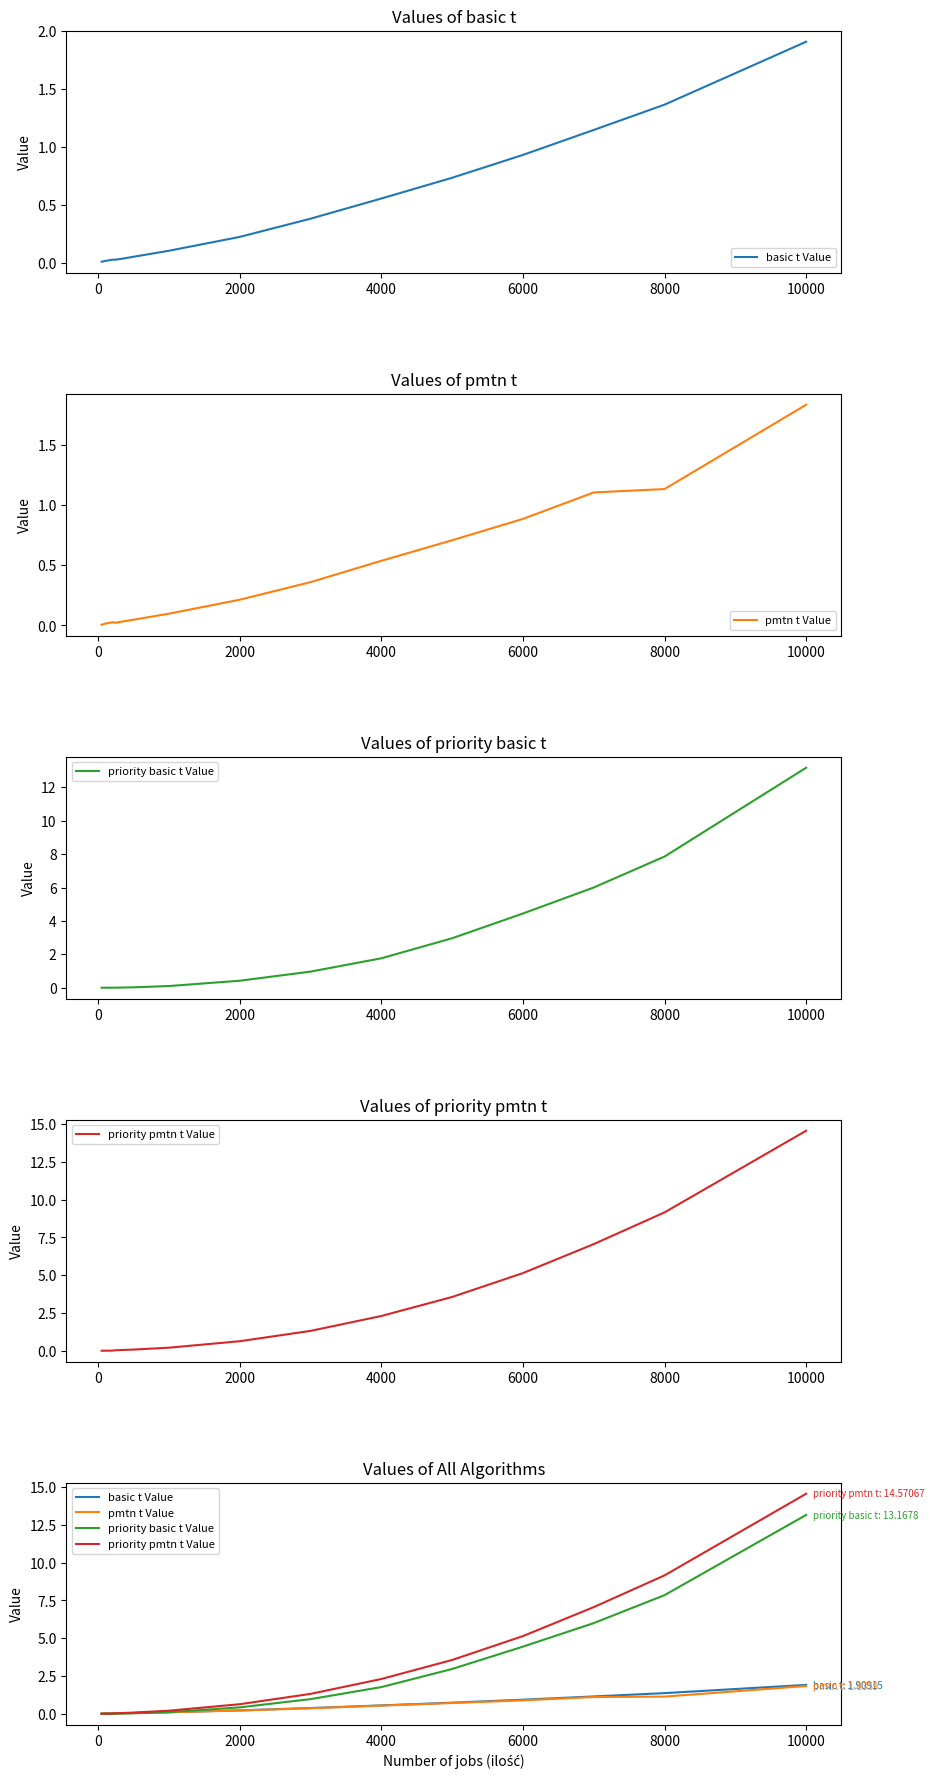

Which series ends up on top after the final intersection of priority basic t Value and basic t Value?

priority basic t Value